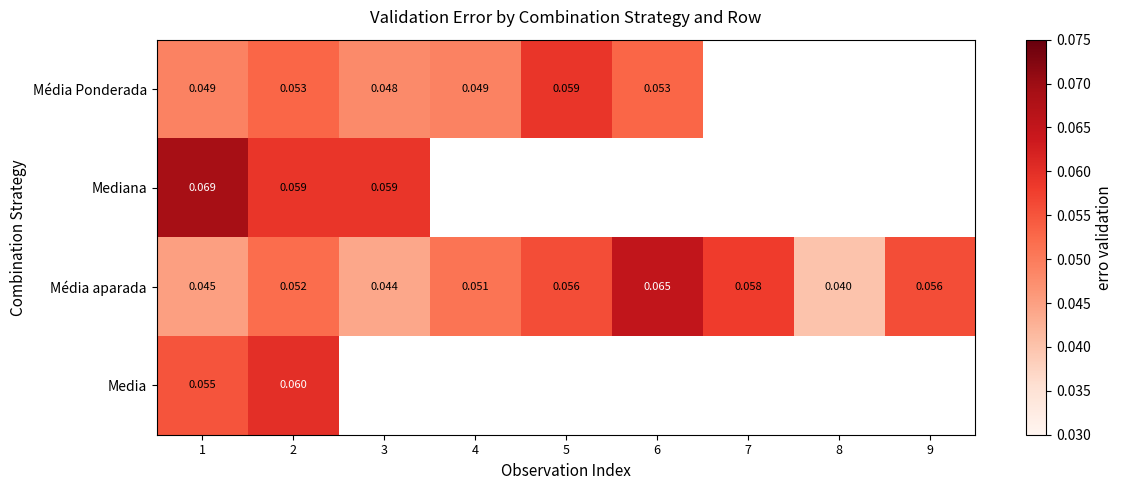

At how many categories does at least one series exceed 0?

9